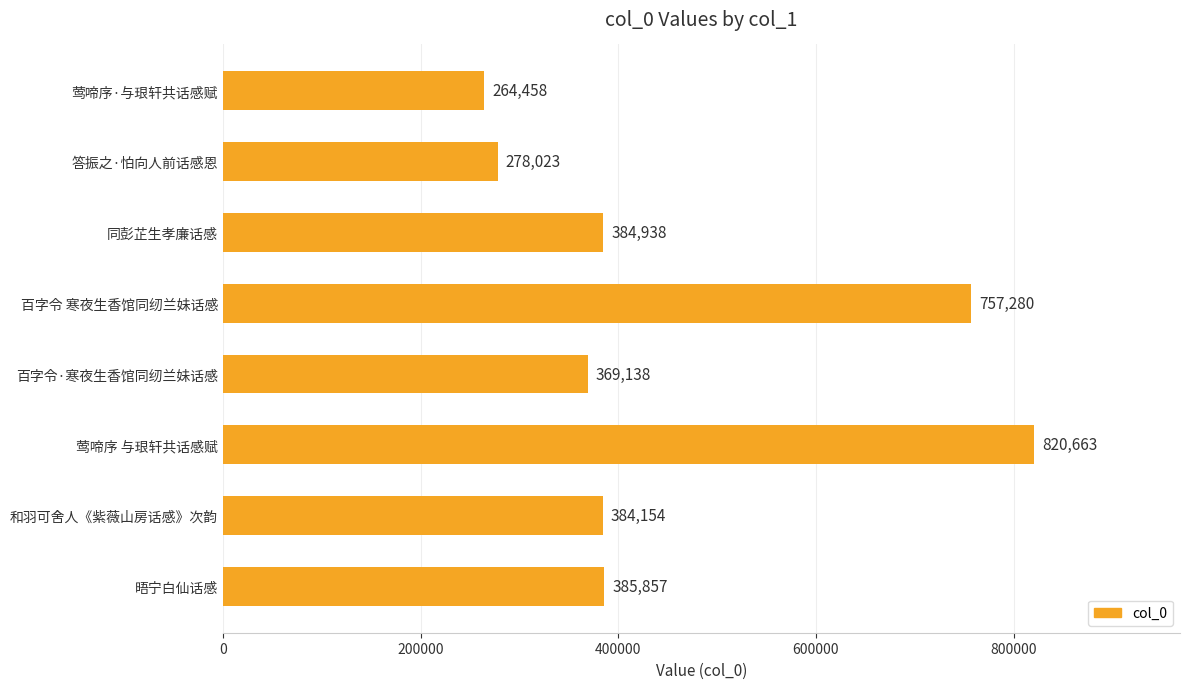

How many bars are there in total?

8